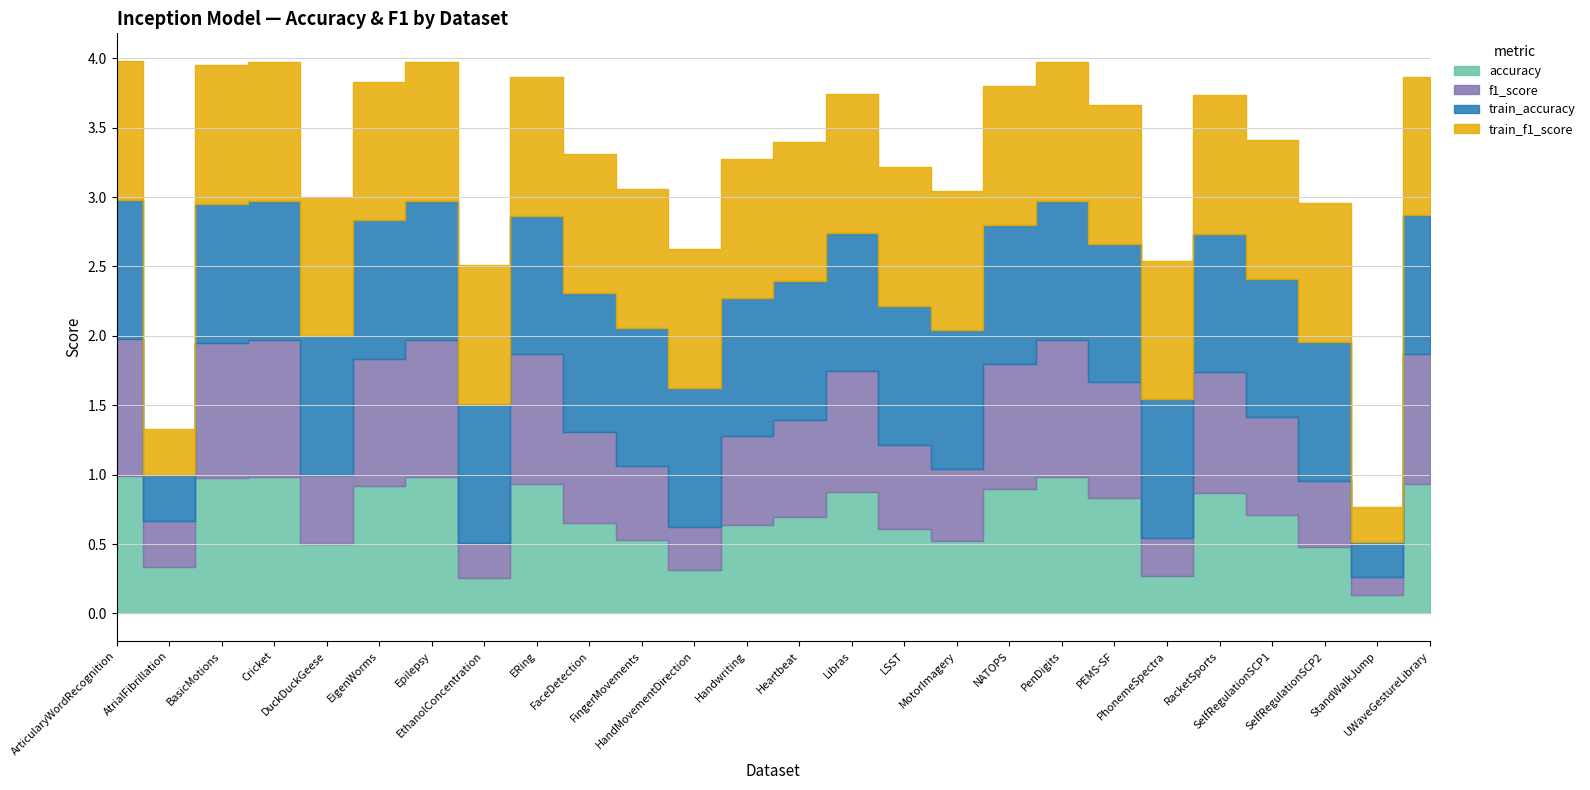

At how many categories does at least one series exceed 0?

26